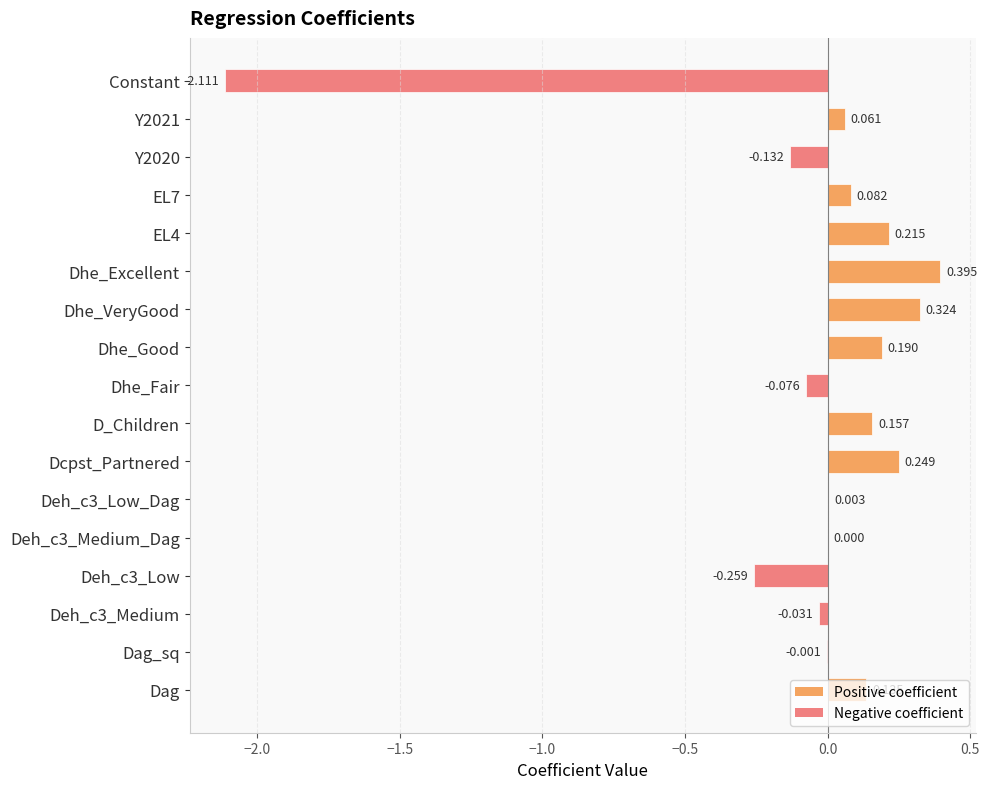

How many values are above zero?

11